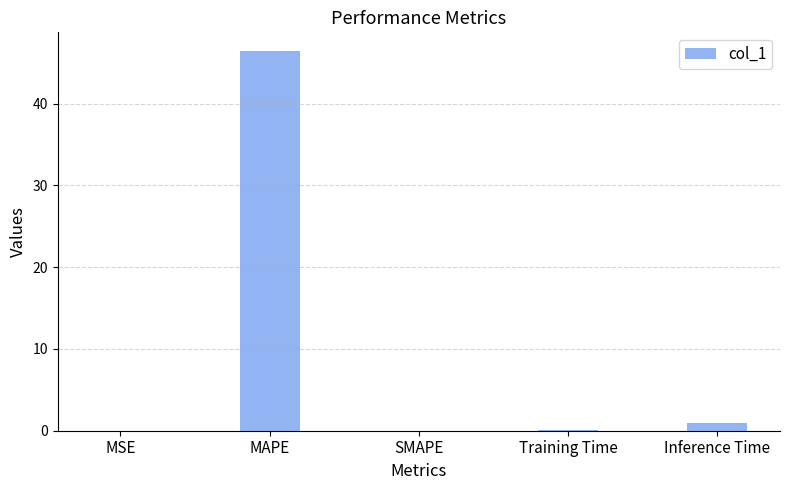

What is the difference between the values at Training Time and SMAPE?

0.1